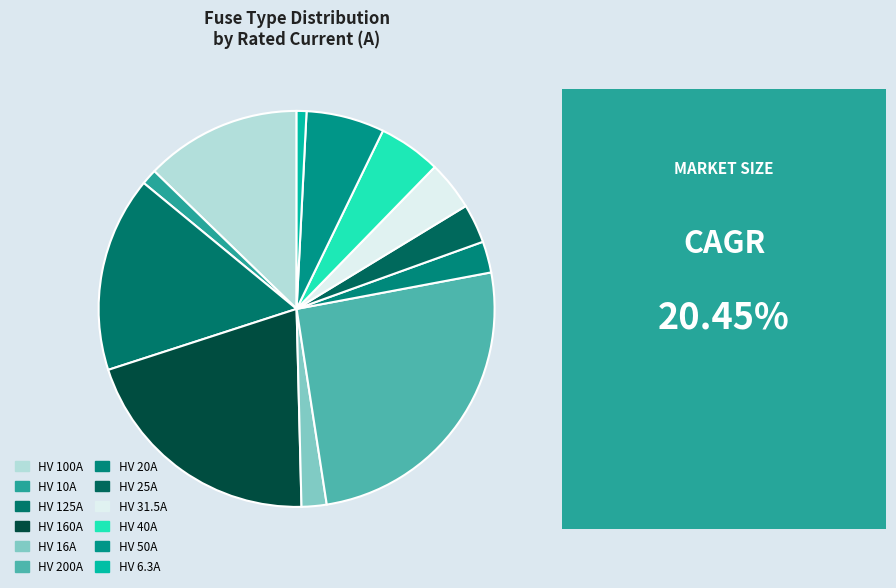

Which category has the biggest portion of the pie?

HV 200A